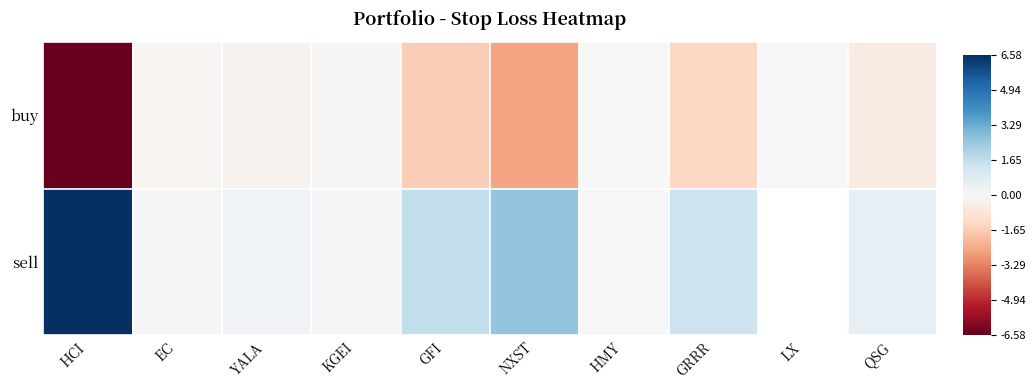

Is it true that buy equals -9.6 at HCI?

False